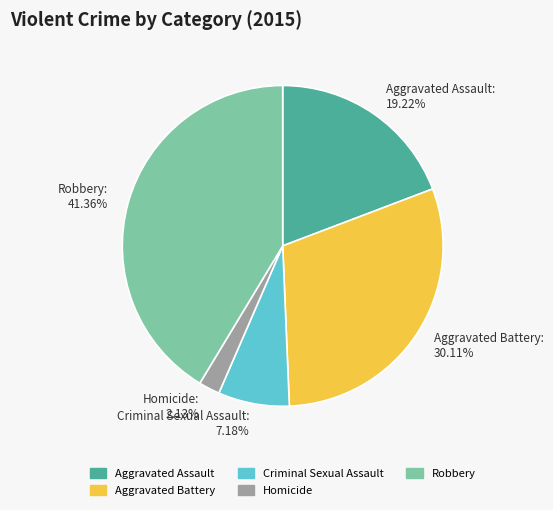

To the nearest percent, what is the combined percentage of Aggravated Assault and Criminal Sexual Assault?

26%